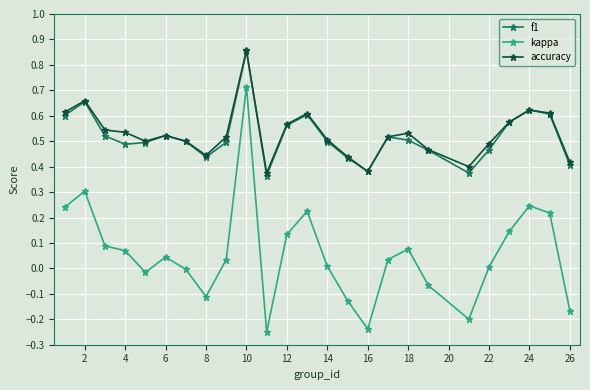

Which series has the largest range (max minus min)?

kappa